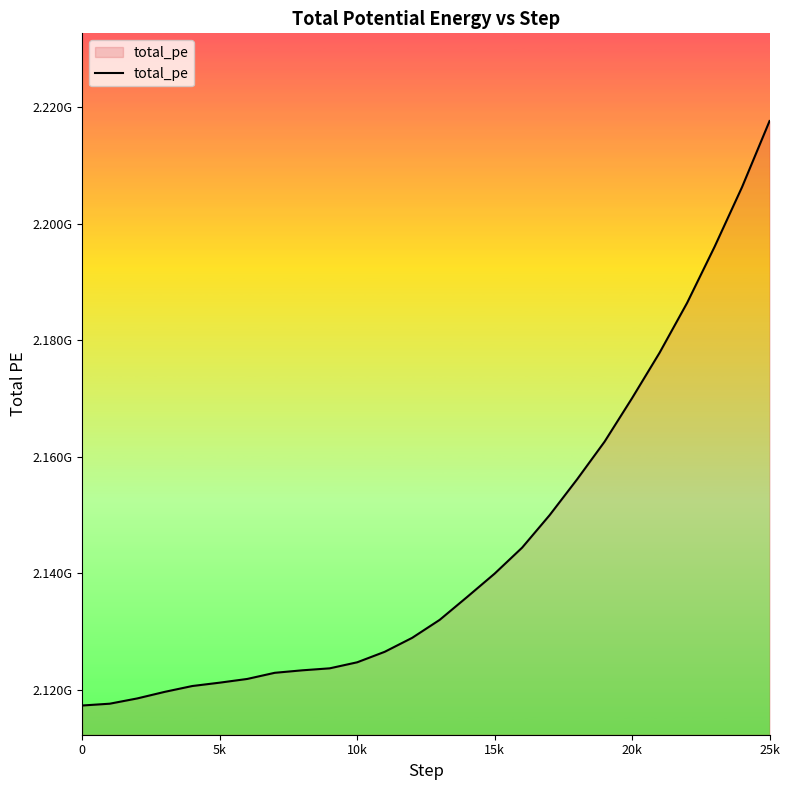

Does the chart display data point markers on the line(s)?

No